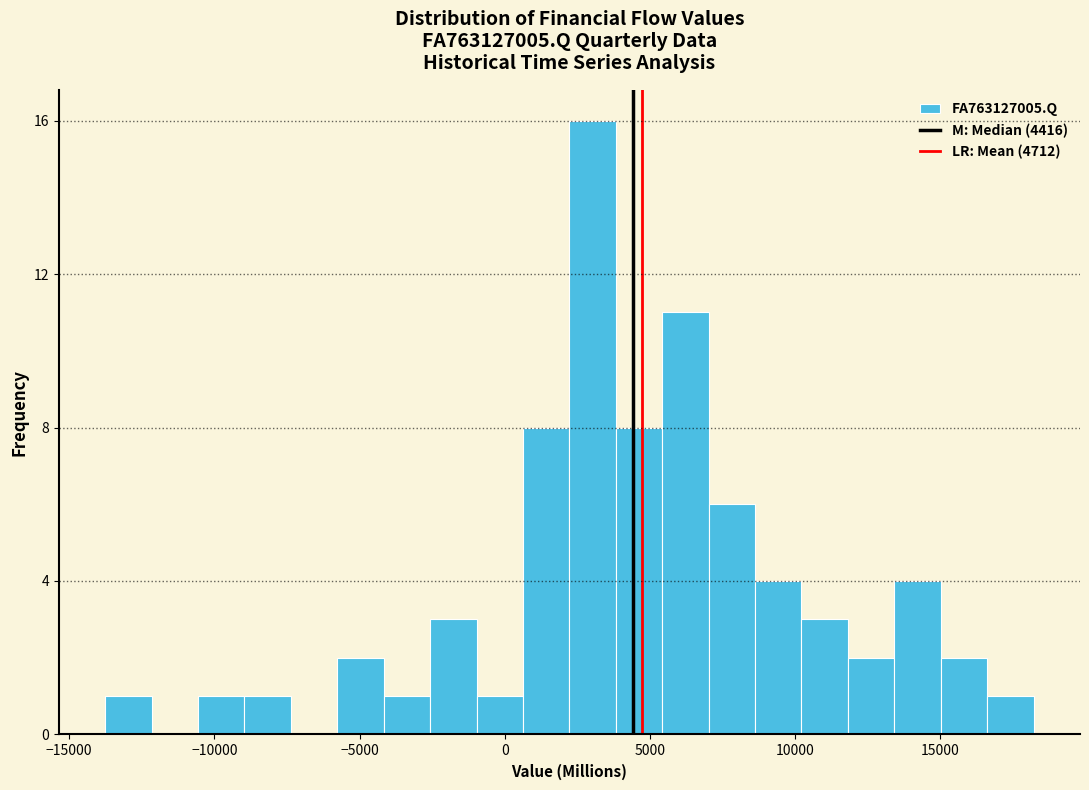

Around what value on the x-axis is the tallest bar? Give the approximate position of its centre, as read against the axis.

3000